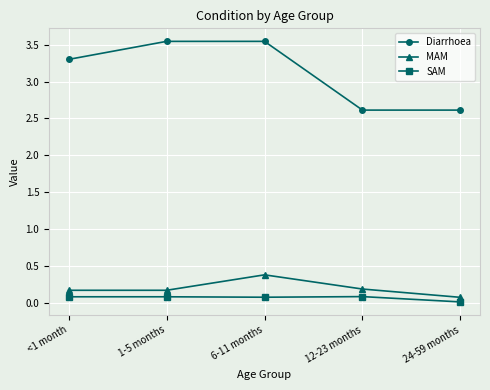

Does the chart have visible grid lines?

Yes